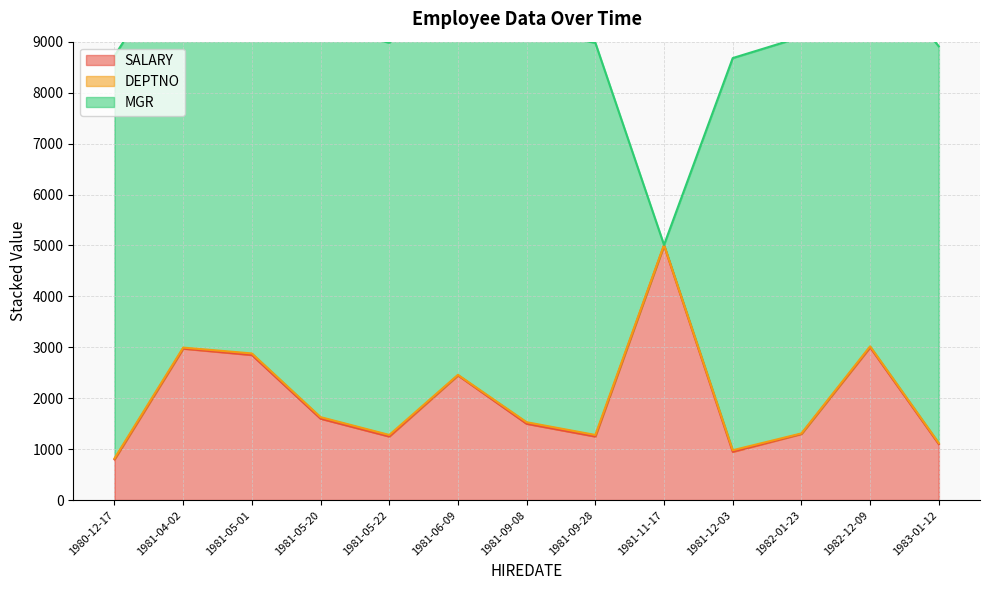

At 1981-04-02, list the series in order from largest to smallest.

MGR, SALARY, DEPTNO